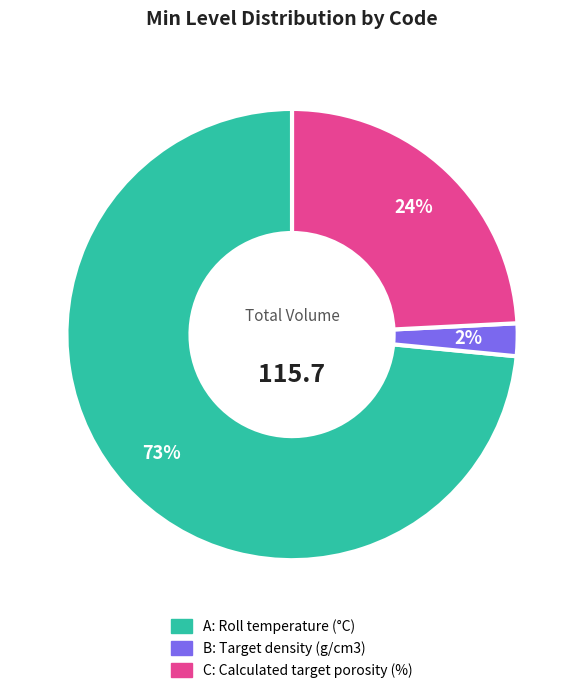

The C slice represents 24% of the pie. True or false?

True